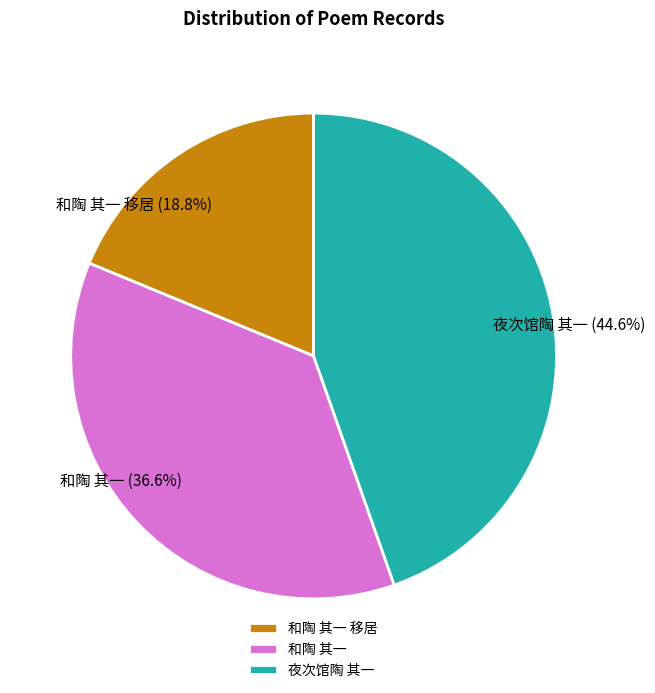

Count the number of slices in the pie.

3